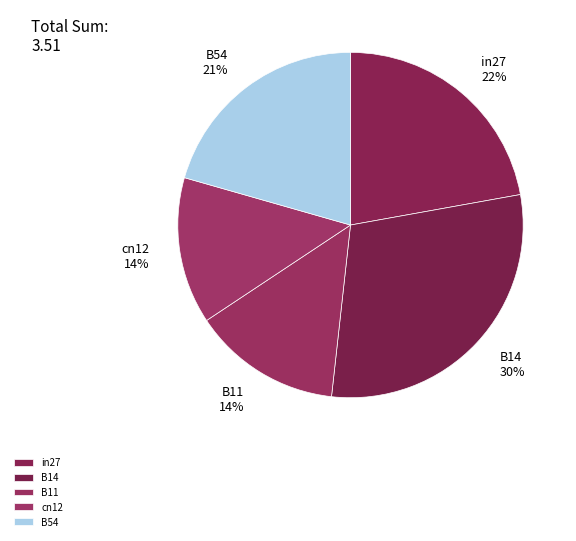

The B14 slice represents 30% of the pie. True or false?

True